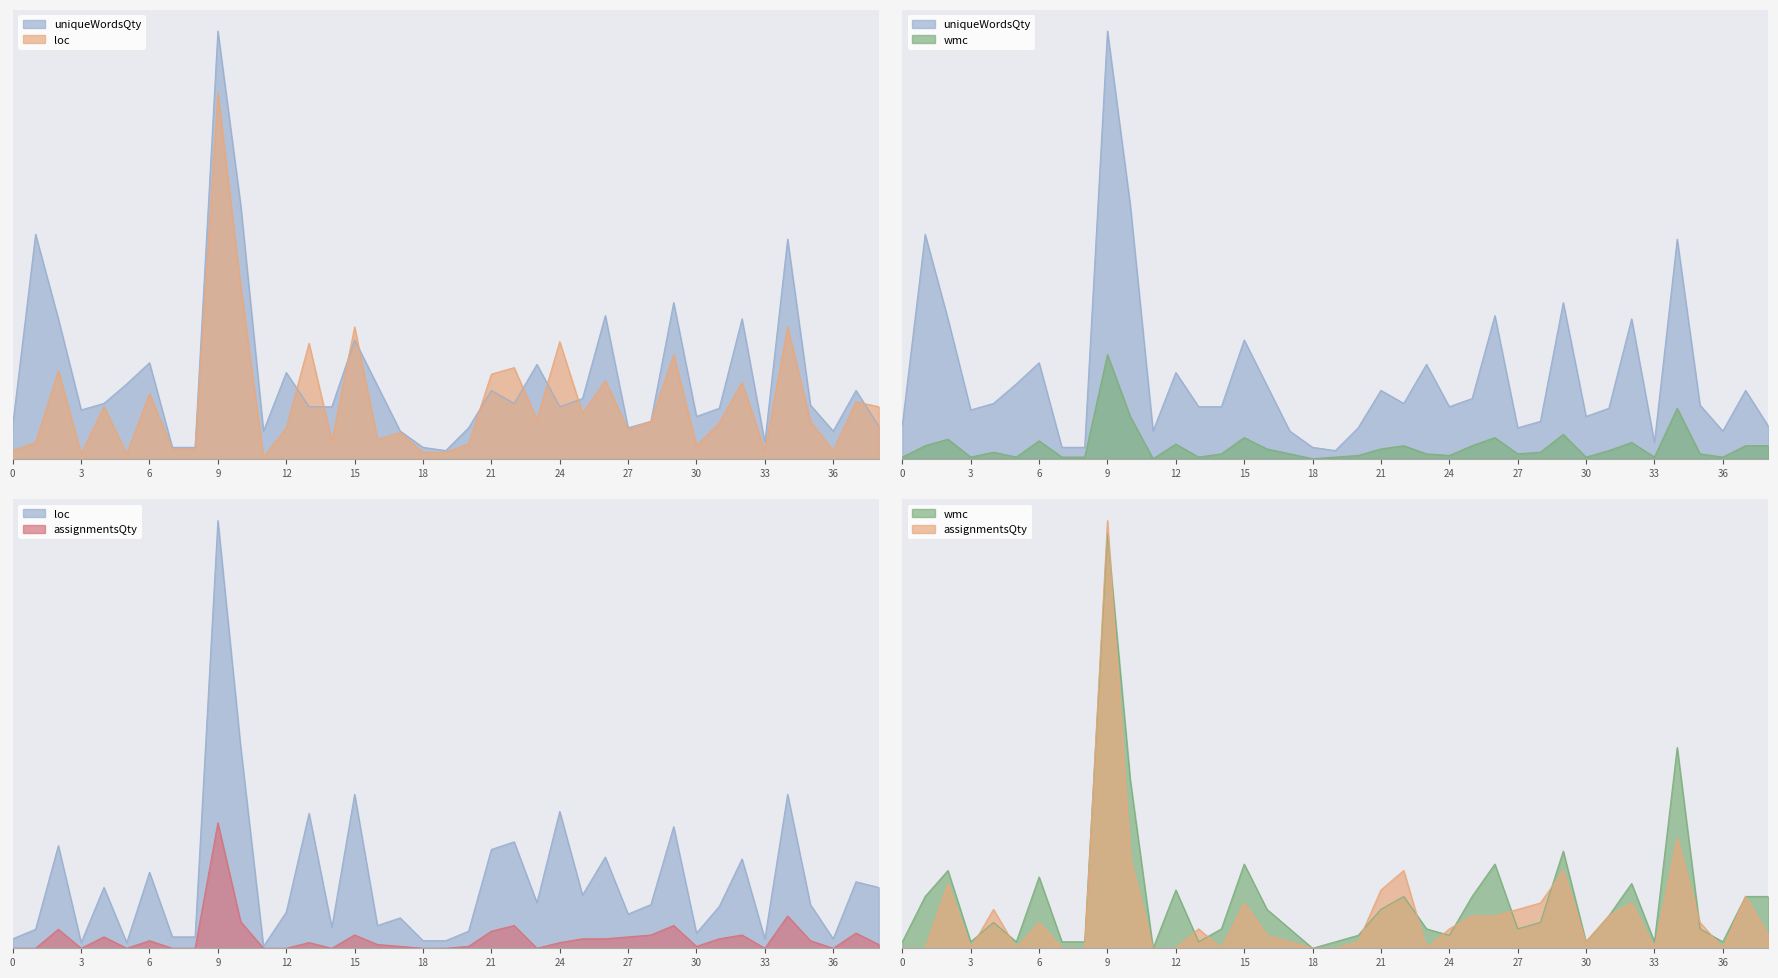

What is the sum of all loc values?

1361